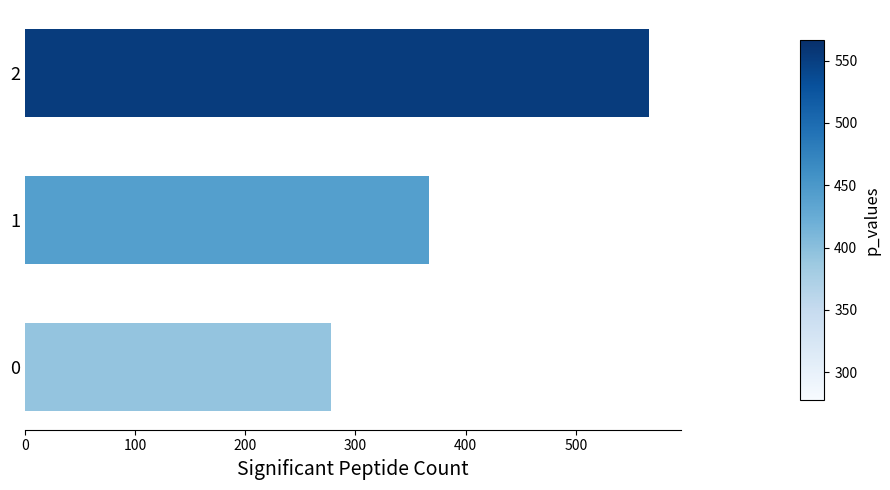

Rank the categories by value from lowest to highest.

0, 1, 2